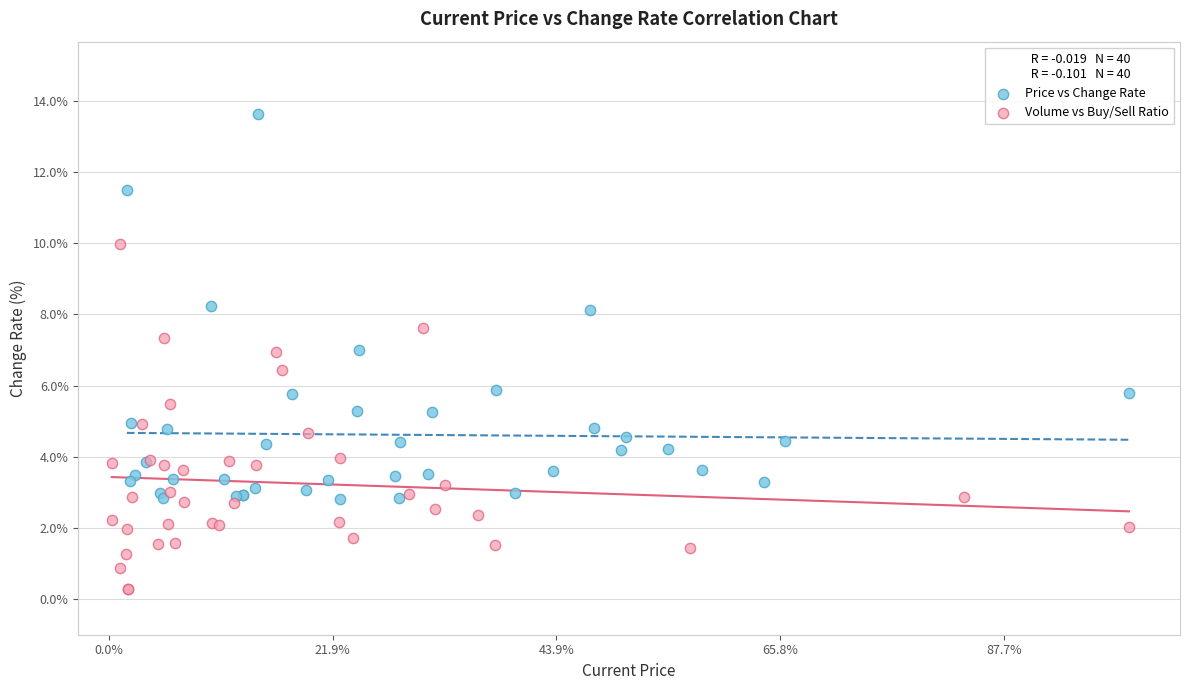

Which series has the largest Y range (max minus min)?

Price vs Change Rate